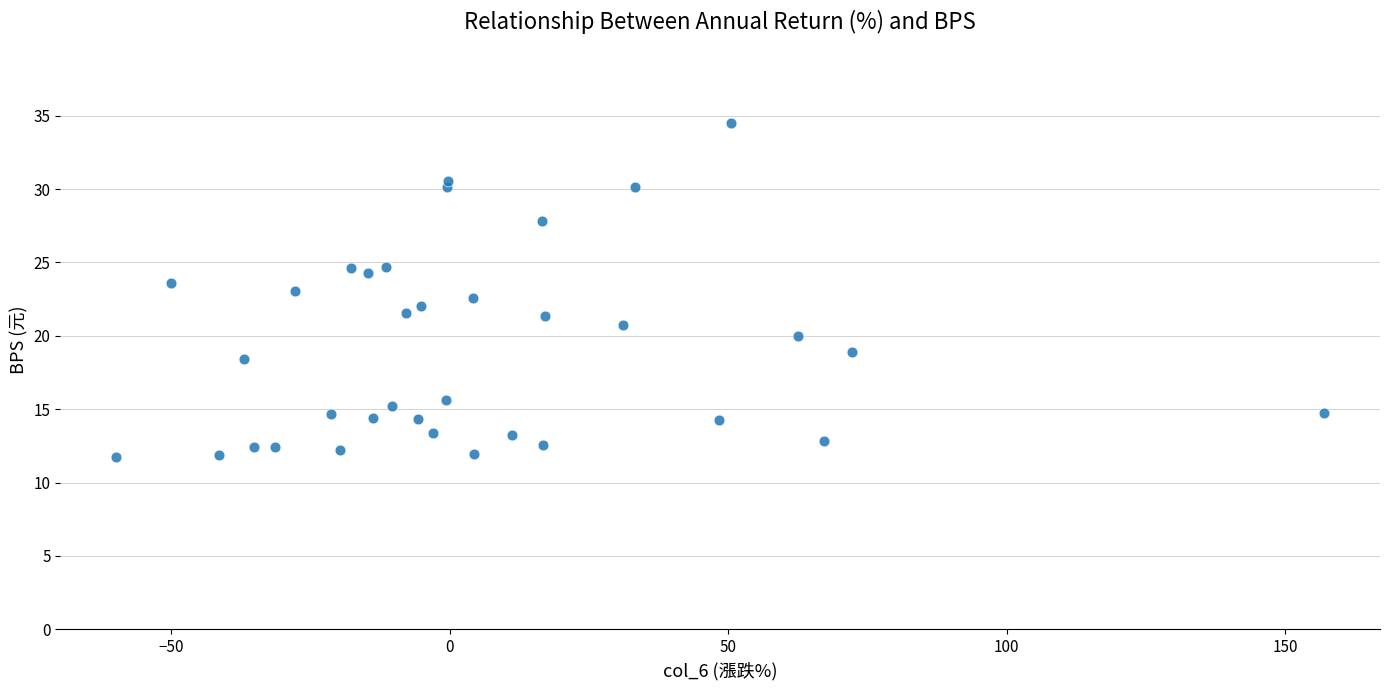

What is the range of X values (max minus min)?

216.9